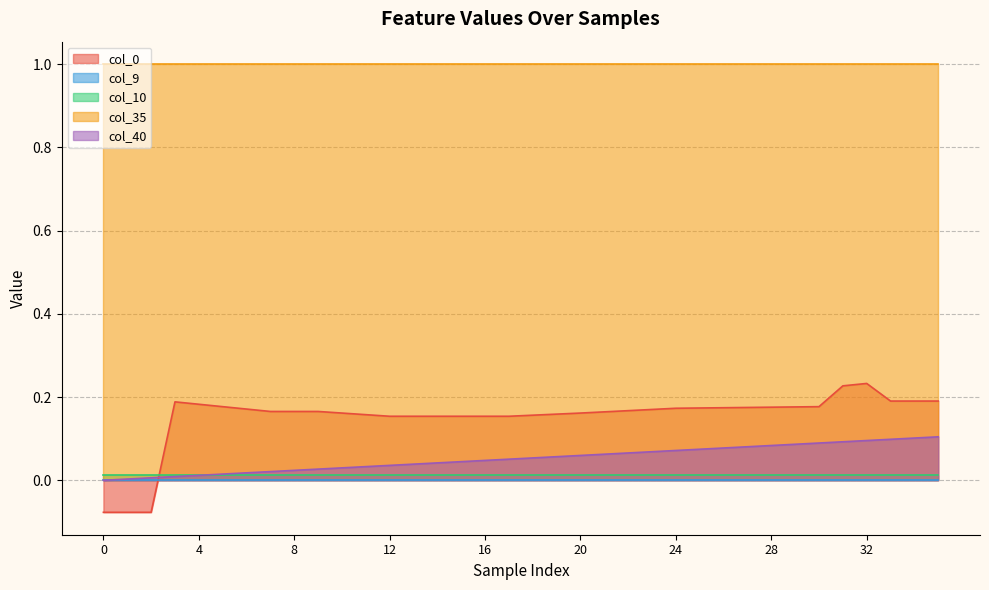

True or false: col_9 has a value of 0.0 at 14.

True